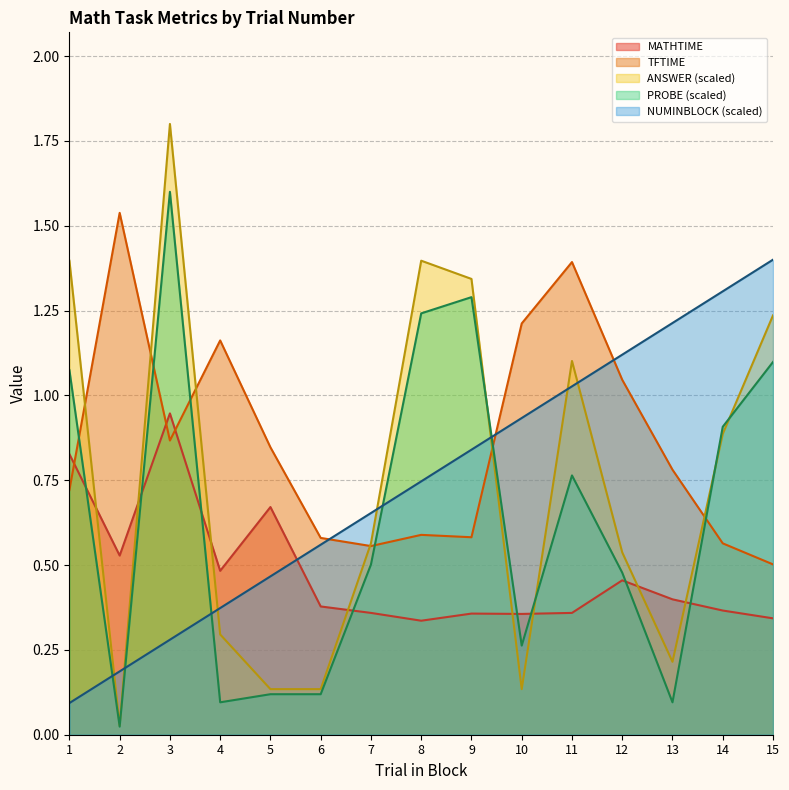

Which series has the widest spread of values?

ANSWER (scaled)